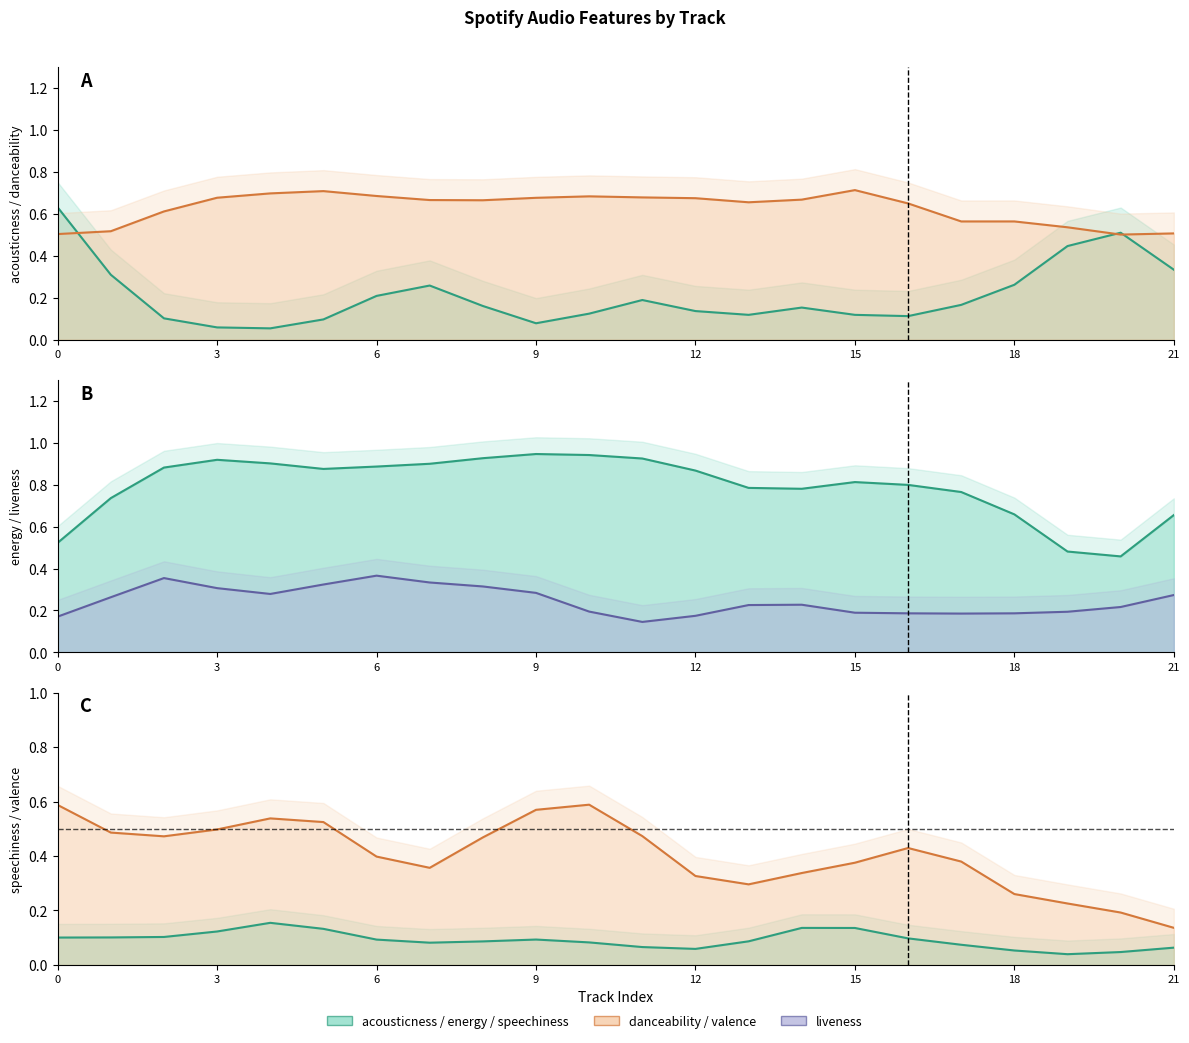

True or false: speechiness and danceability intersect in this chart.

False